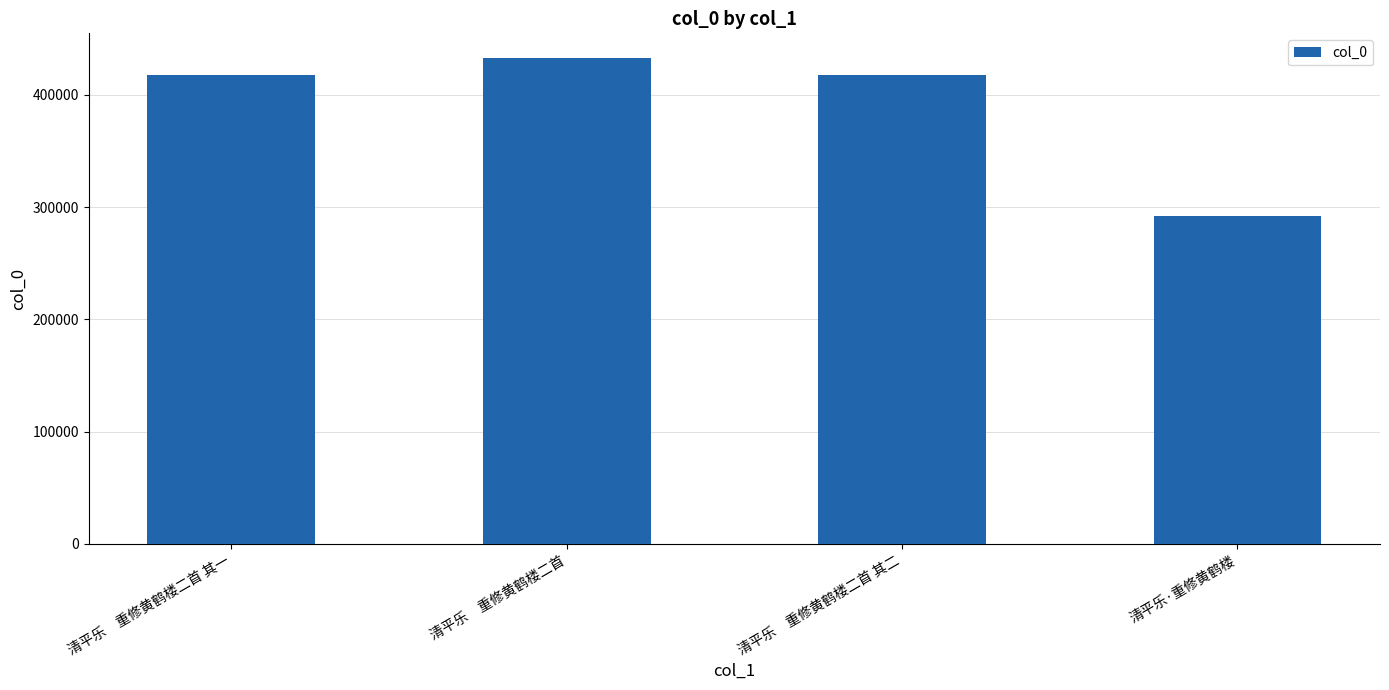

Which label corresponds to the smallest value in the chart?

清平乐·重修黄鹤楼